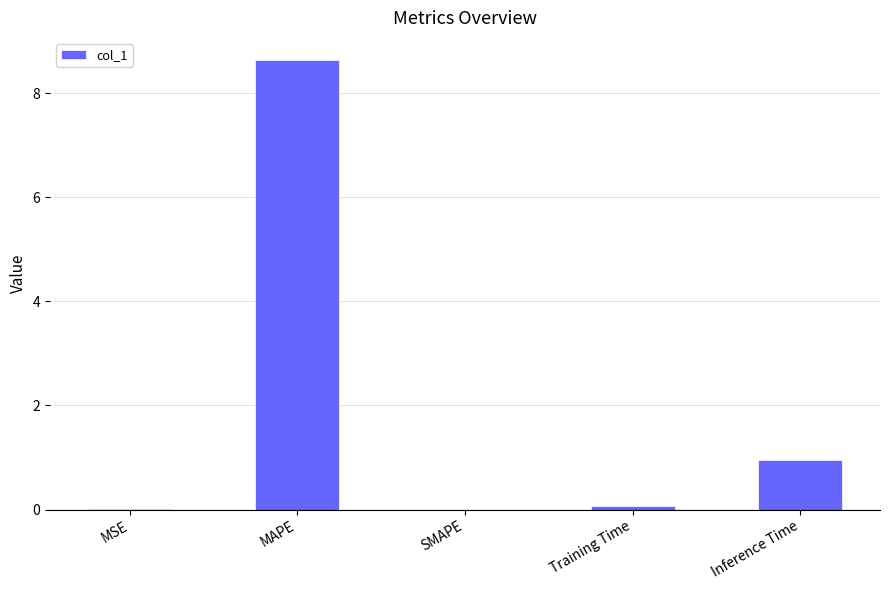

What is the average value?

1.9